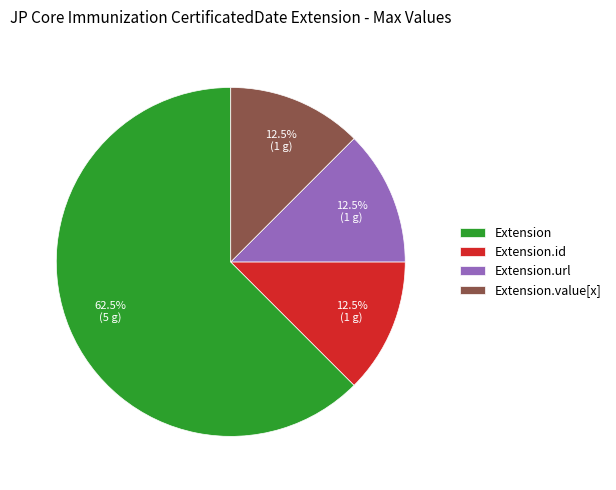

Between Extension and Extension.url, which is larger?

Extension